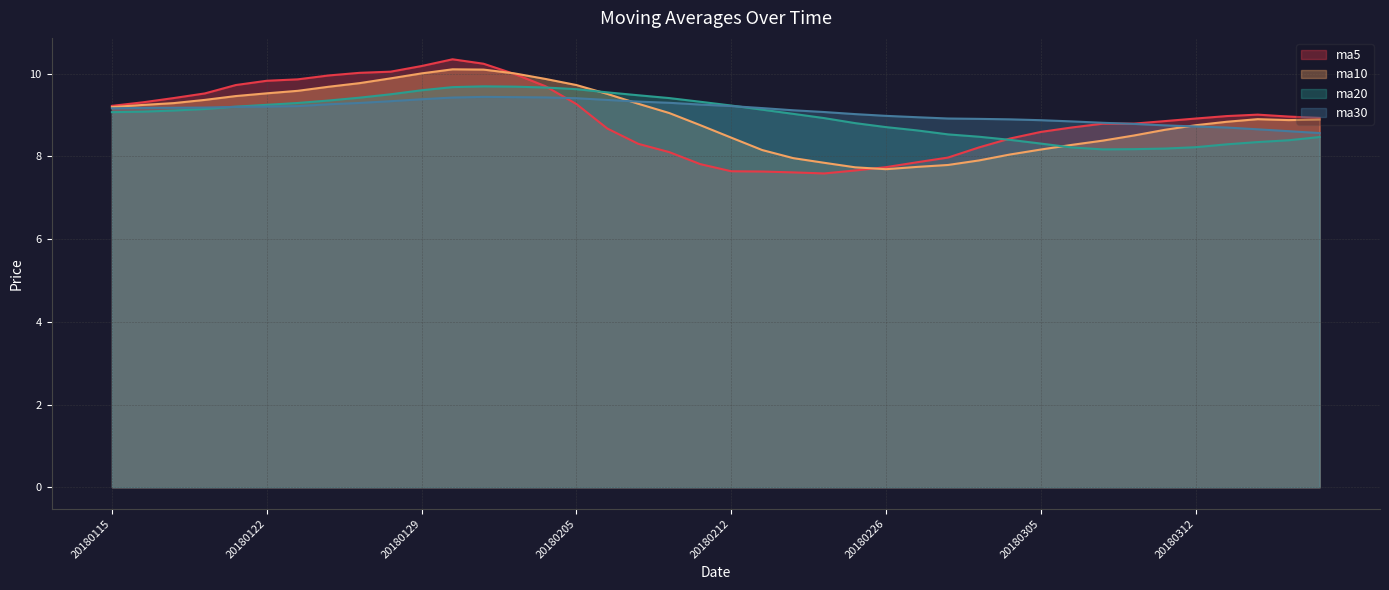

Reading right to left, what are all the values shown in this chart?

ma5: 8.9	9.0	9.0	9.0	8.9	8.9	8.8	8.8	8.7	8.6	8.4	8.2	8.0	7.9	7.7	7.7	7.6	7.6	7.6	7.6	7.8	8.1	8.3	8.7	9.3	9.7	10.0	10.2	10.4	10.2	10.1	10.0	10.0	9.9	9.8	9.7	9.5	9.4	9.3	9.2
ma10: 8.9	8.9	8.9	8.8	8.8	8.6	8.5	8.4	8.3	8.2	8.0	7.9	7.8	7.7	7.7	7.7	7.8	8.0	8.2	8.5	8.8	9.1	9.3	9.5	9.7	9.9	10.0	10.1	10.1	10.0	9.9	9.8	9.7	9.6	9.5	9.5	9.4	9.3	9.2	9.2
ma20: 8.5	8.4	8.3	8.3	8.2	8.2	8.2	8.2	8.2	8.3	8.4	8.5	8.5	8.6	8.7	8.8	8.9	9.0	9.1	9.2	9.3	9.4	9.5	9.6	9.6	9.7	9.7	9.7	9.7	9.6	9.5	9.4	9.4	9.3	9.2	9.2	9.1	9.1	9.1	9.1
ma30: 8.6	8.6	8.7	8.7	8.7	8.8	8.8	8.8	8.8	8.9	8.9	8.9	8.9	9.0	9.0	9.0	9.1	9.1	9.2	9.2	9.3	9.3	9.3	9.4	9.4	9.4	9.4	9.4	9.4	9.4	9.3	9.3	9.3	9.2	9.2	9.2	9.2	9.2	9.2	9.2